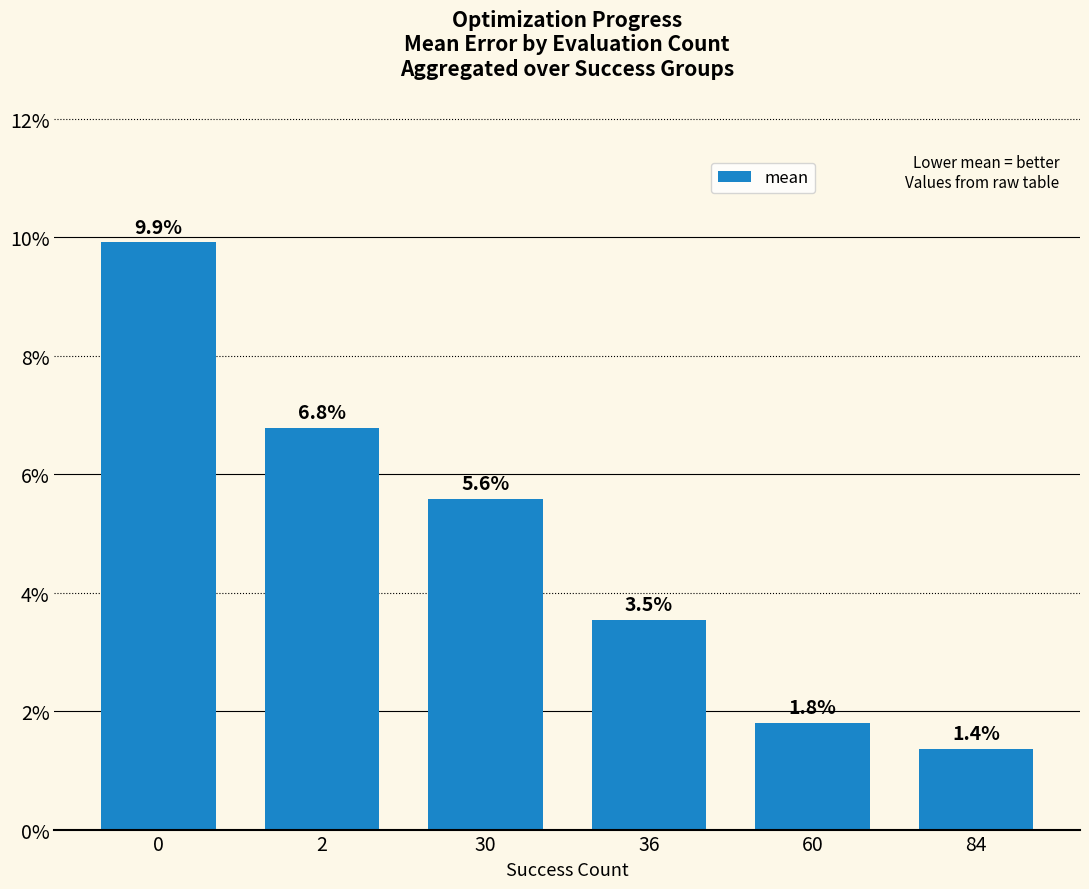

Are the bars horizontal?

No